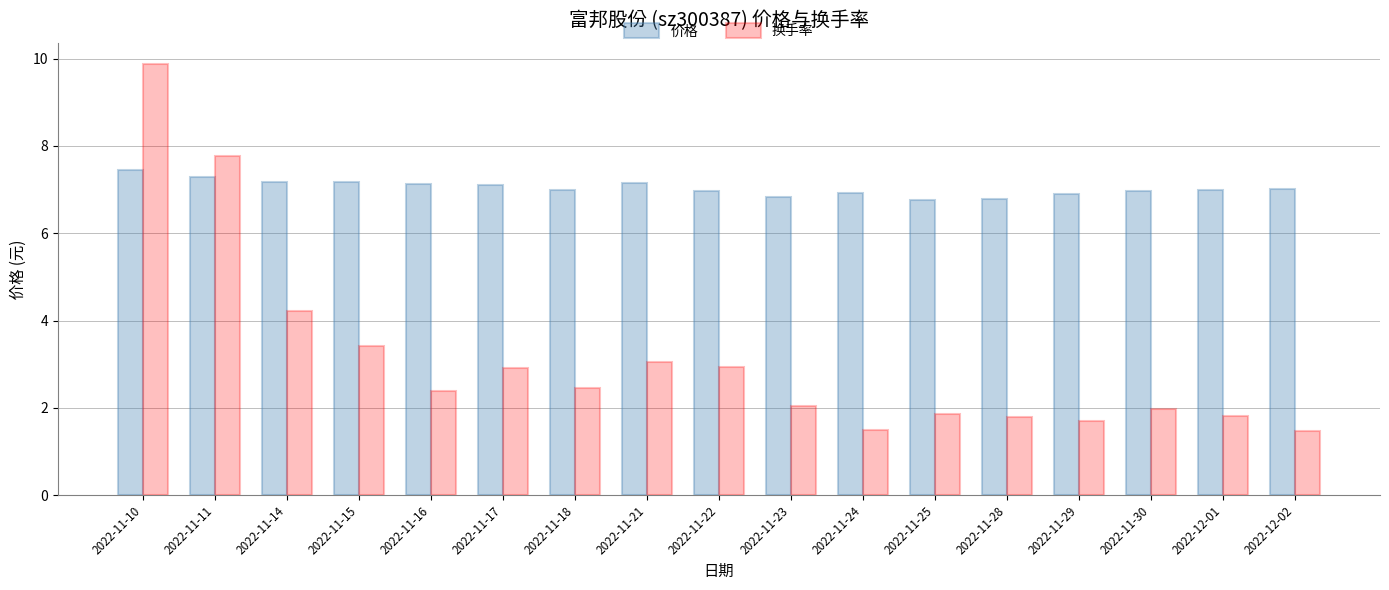

What is the average value of the 价格 series?

7.0